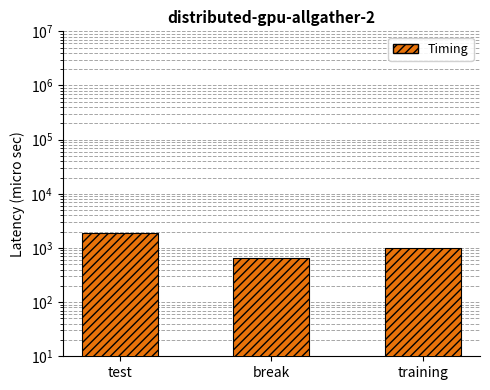

What is the label of the 3rd bar from the right?

test